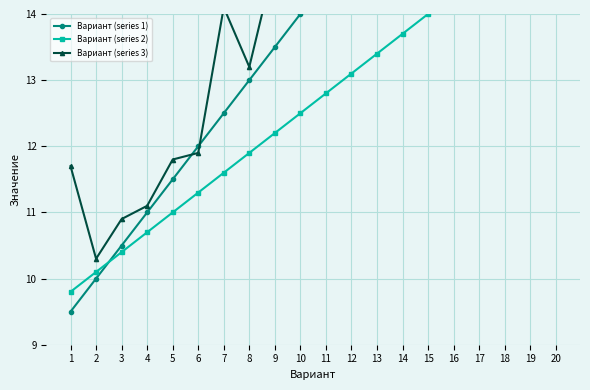

How many series are shown in this chart?

3